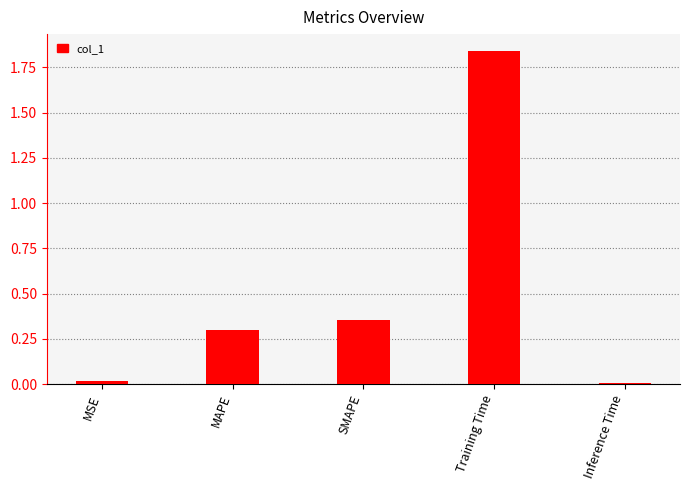

What is the change in value from SMAPE to Inference Time?

-0.3